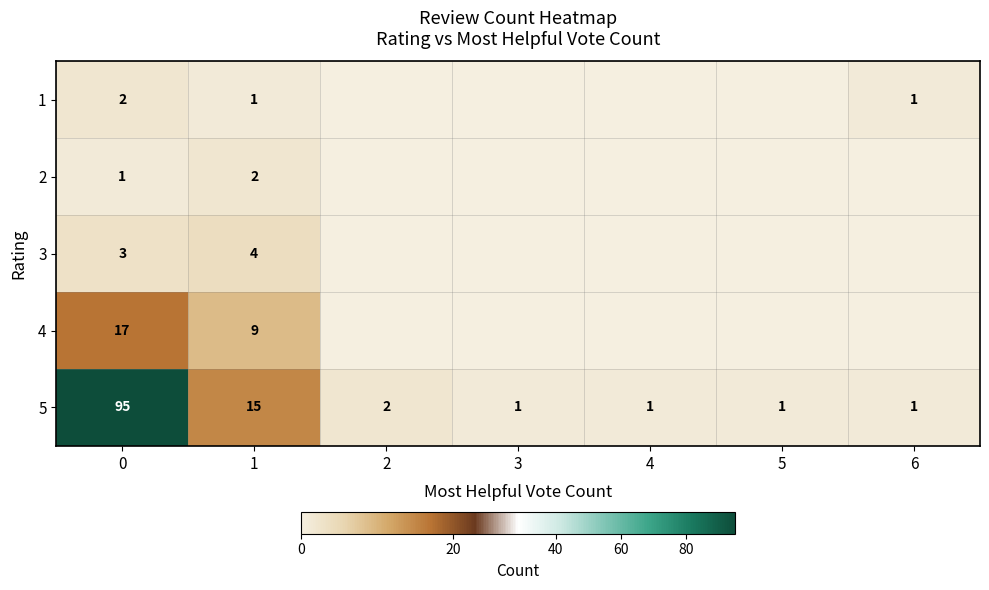

What is the sum of all 5 values?

116